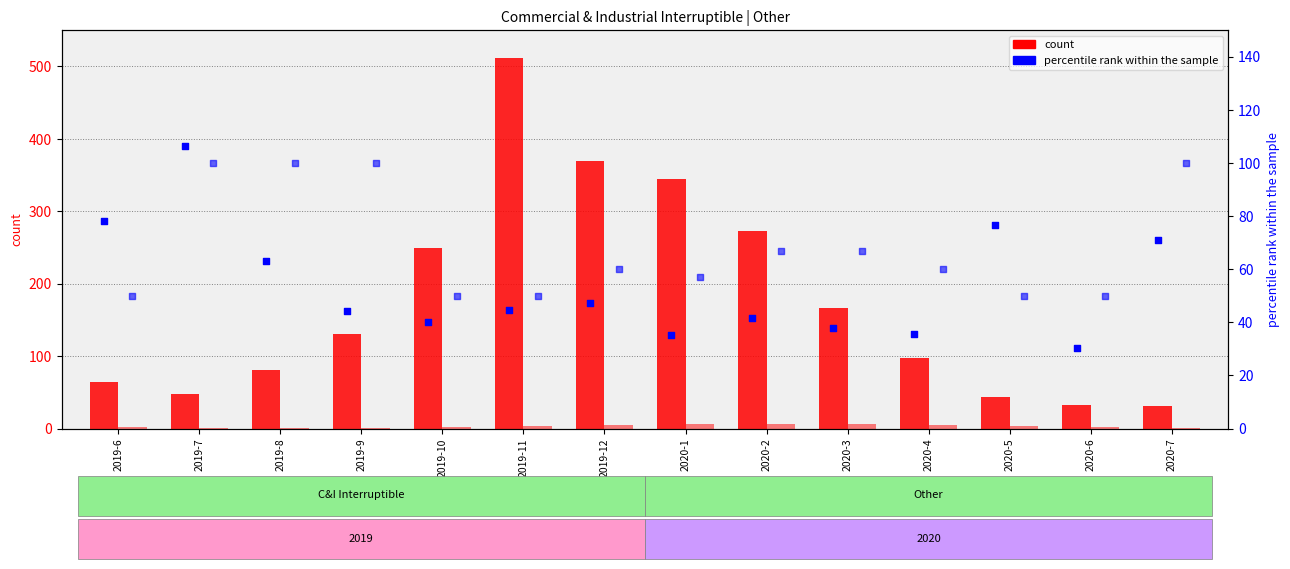

What is the total value across all series at 2020-4?

198.7